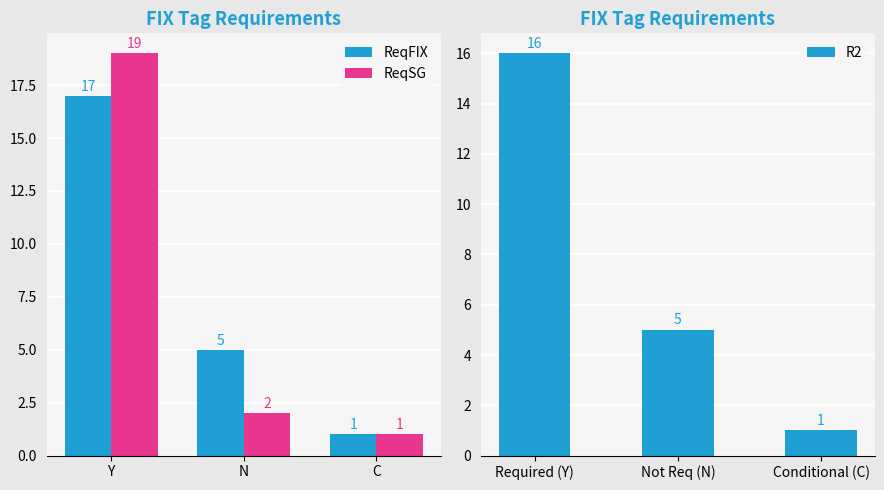

Reading right to left, what are all the values shown in this chart?

ReqFIX: 1	5	17
ReqSG: 1	2	19
R2: 1	5	16